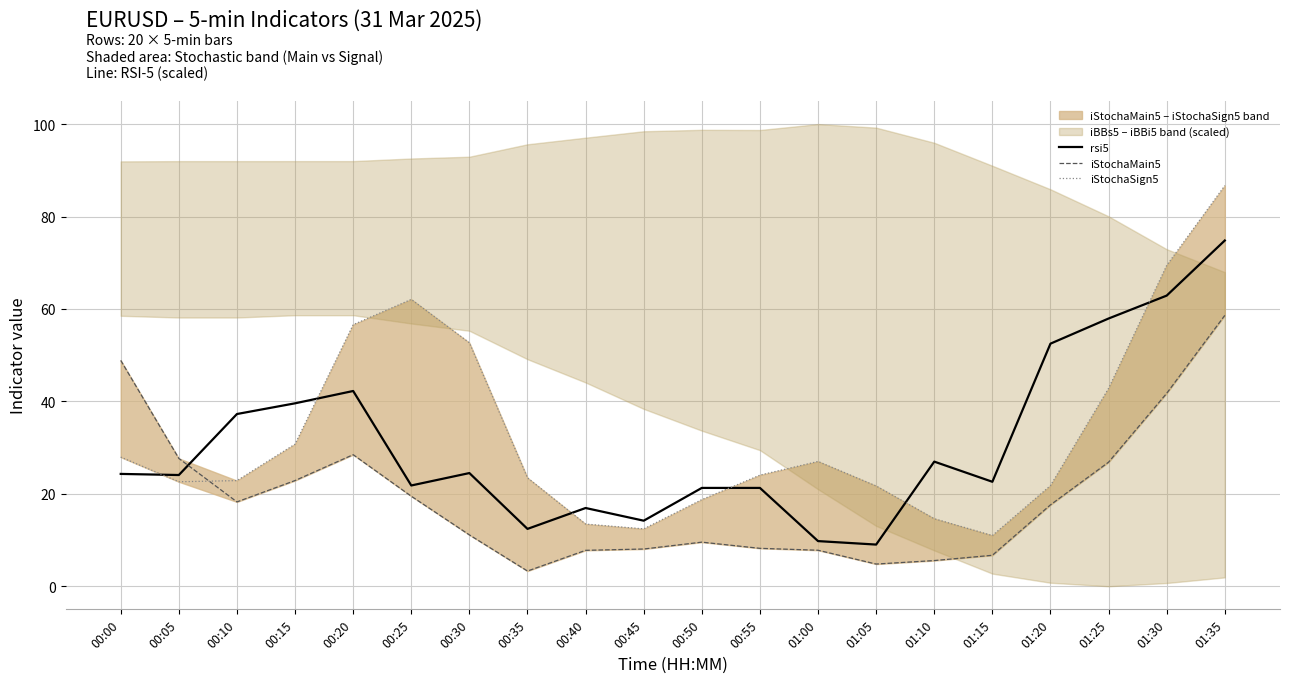

At which category does iStochaMain5 reach its first local valley?

00:10